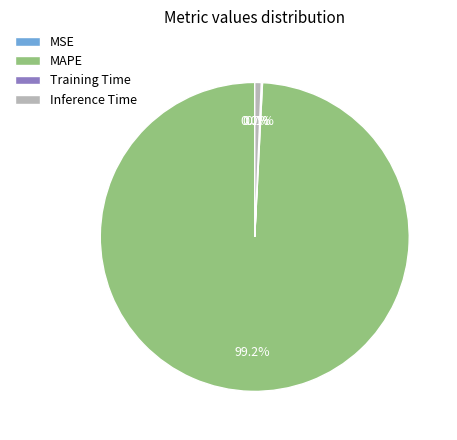

Combined, what portion of the pie is MAPE and Inference Time?

99.9%